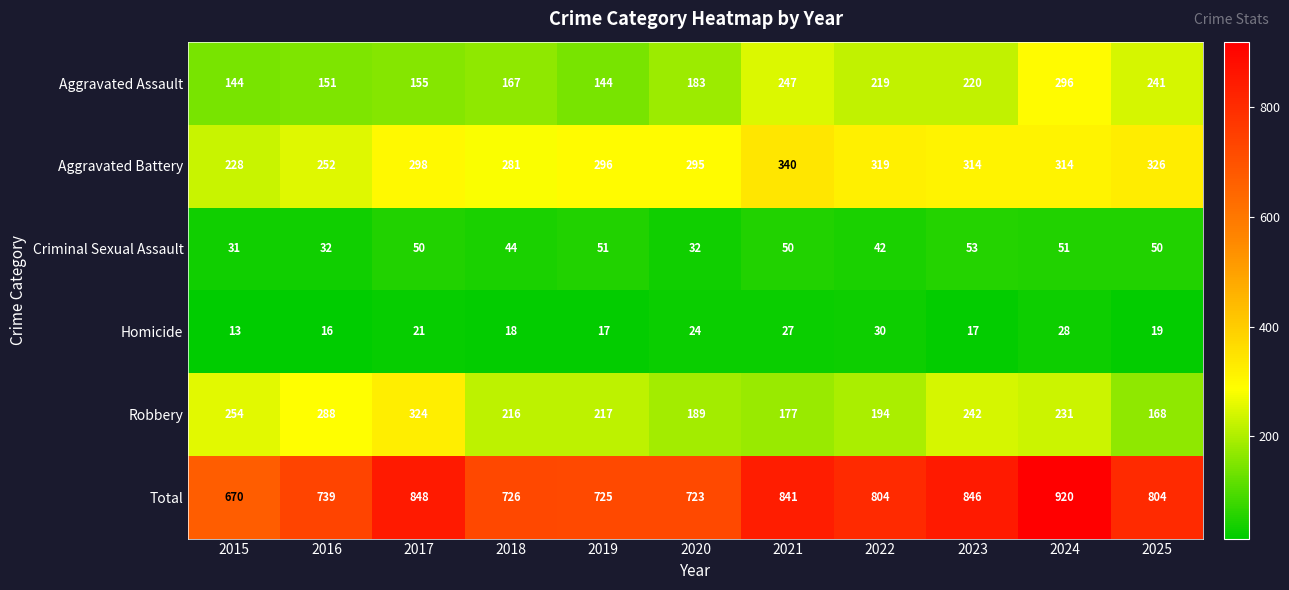

Which series changed the most between 2022 and 2023?

Robbery